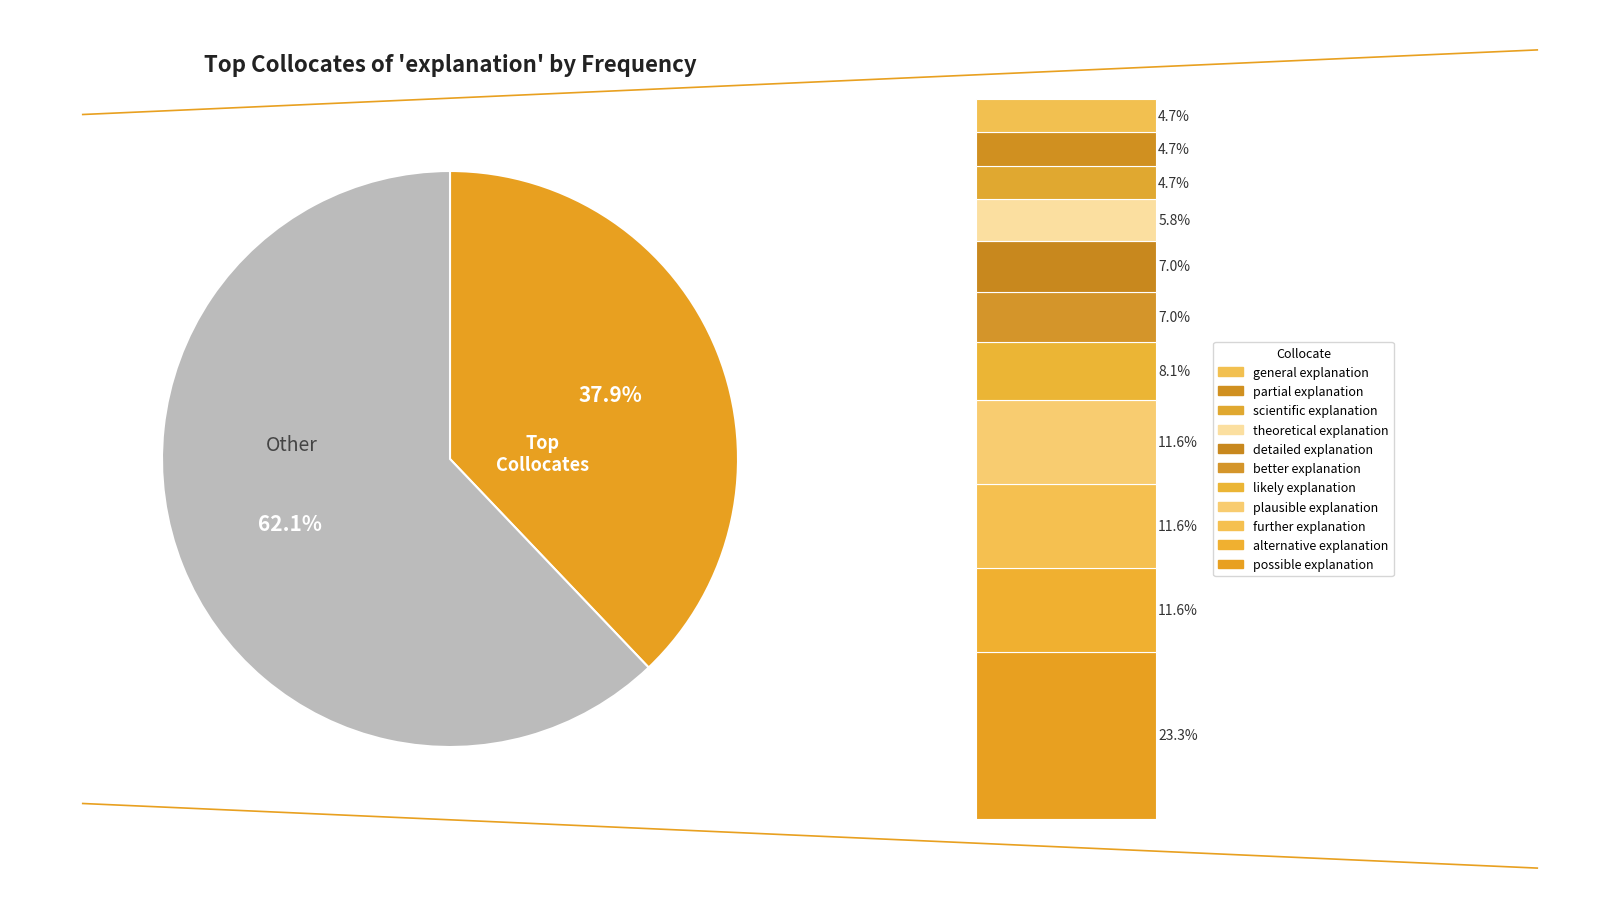

Which category has the biggest portion of the pie?

Other